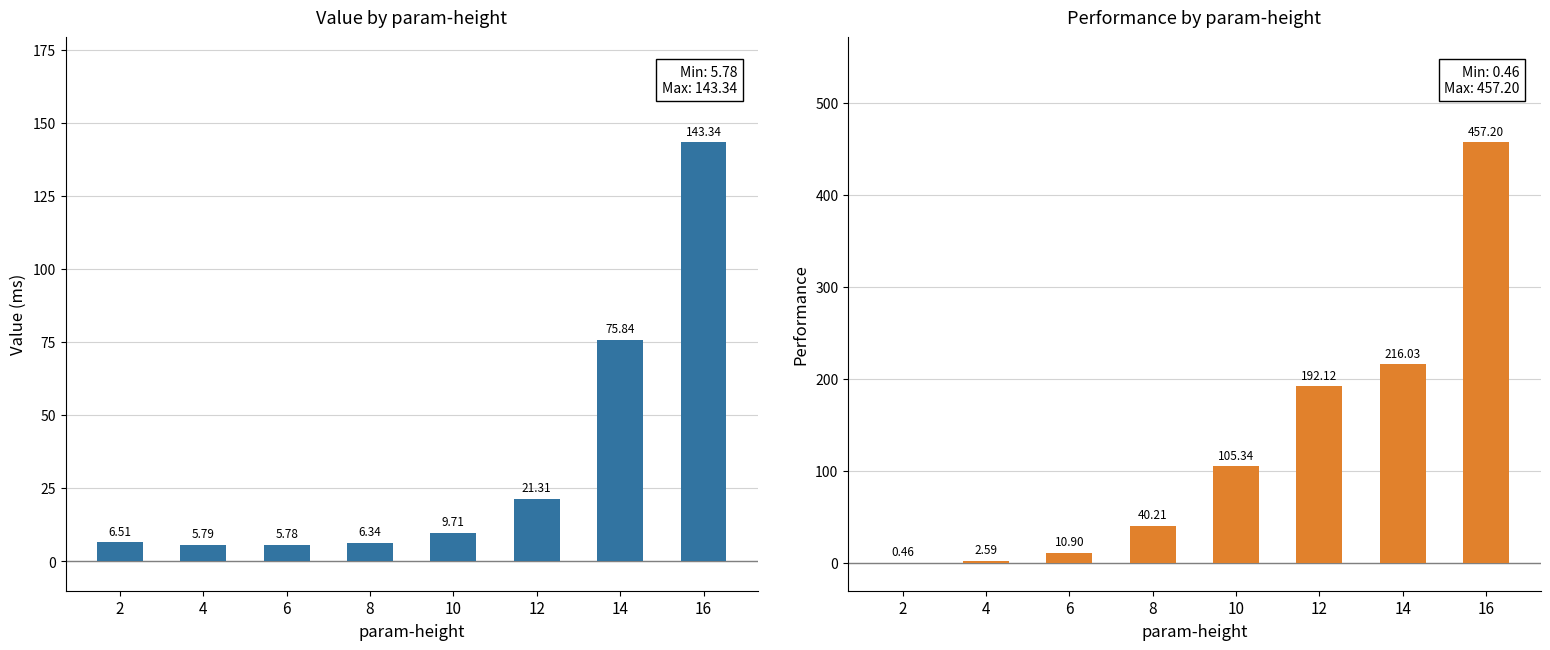

Rank the series by their average value, from highest to lowest.

performance, value